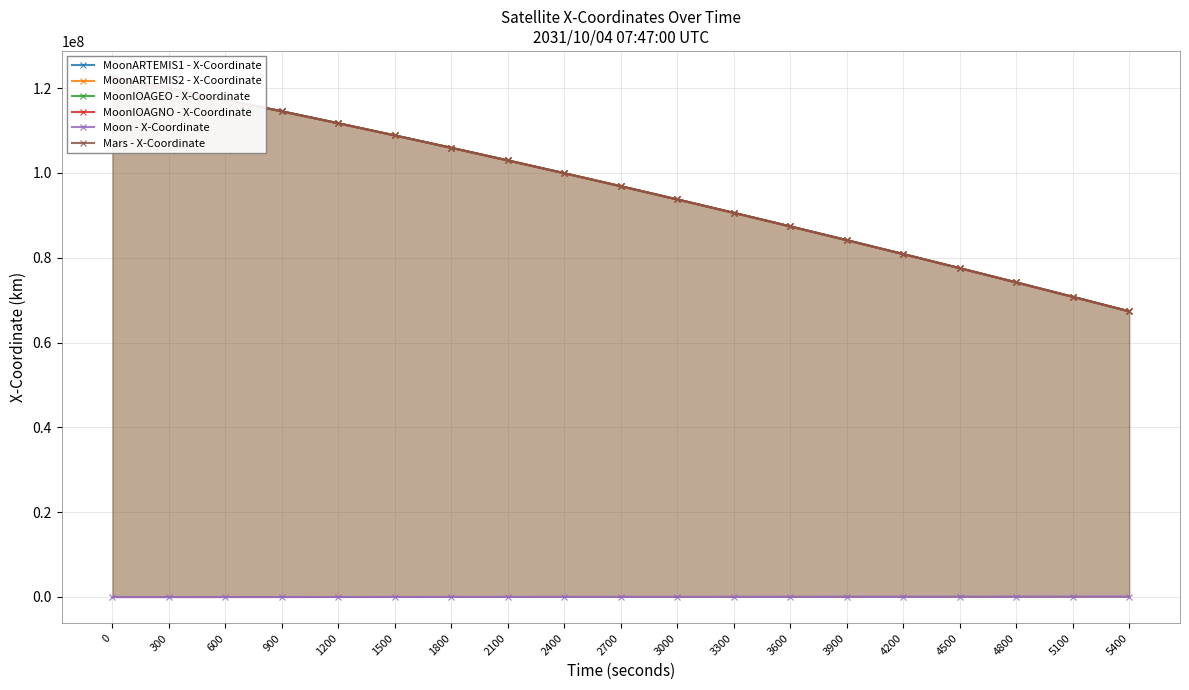

What is the value of the MoonARTEMIS2 - X-Coordinate point at the 10th from the left?

96881787.4